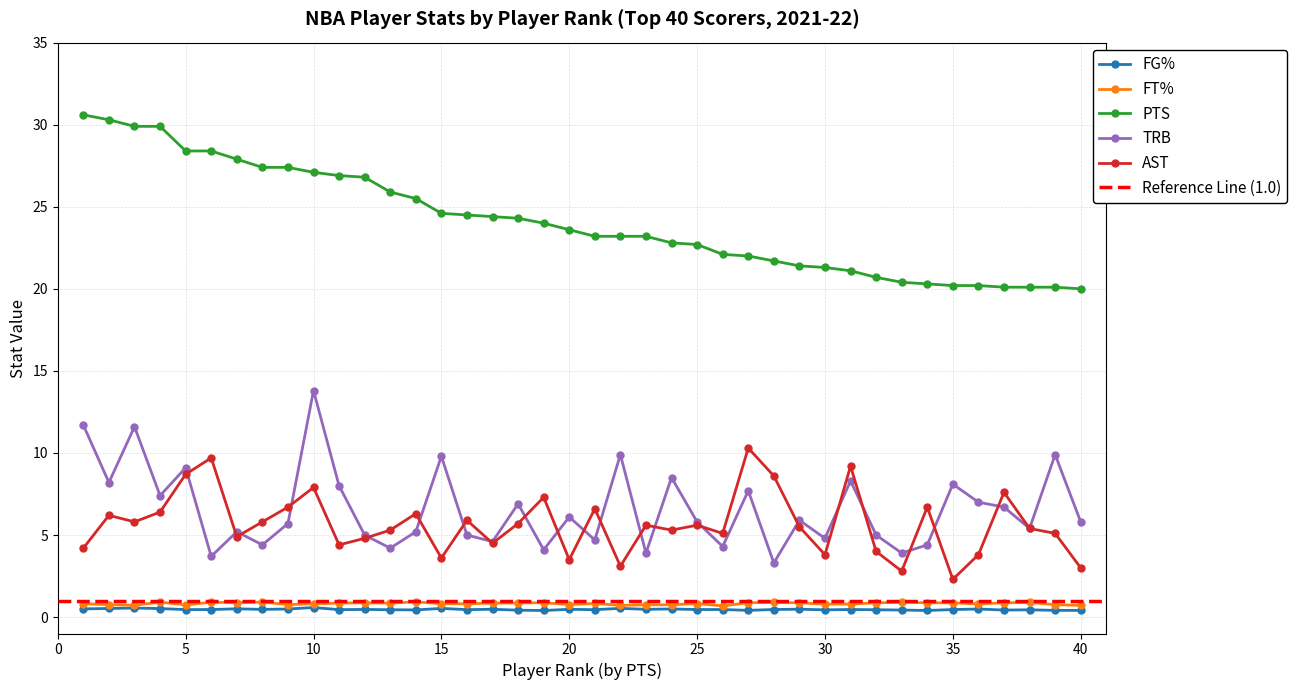

What is the approximate value of AST at 15?

3.6